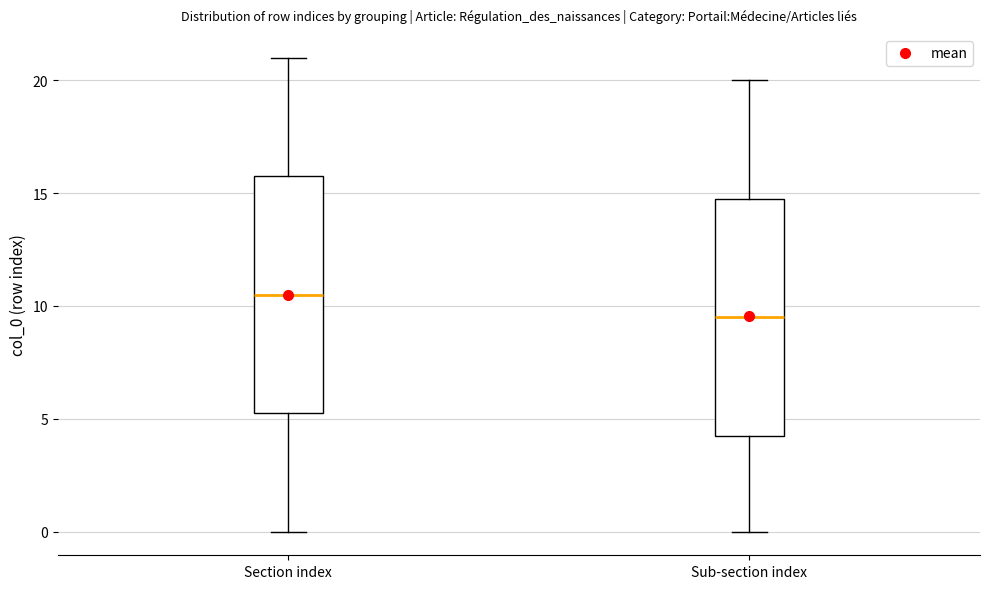

Reading left to right, transcribe this box plot: for each box, give where its median line is, the range the box spans, and where its two whiskers end, as read against the y-axis. The values are not printed on the chart, so give them approximately, as read against the axis.

Section index: median 10.5, box 5.5 to 16.0, whiskers 0.0 to 21.0
Sub-section index: median 9.5, box 4.5 to 15.0, whiskers 0.0 to 20.0